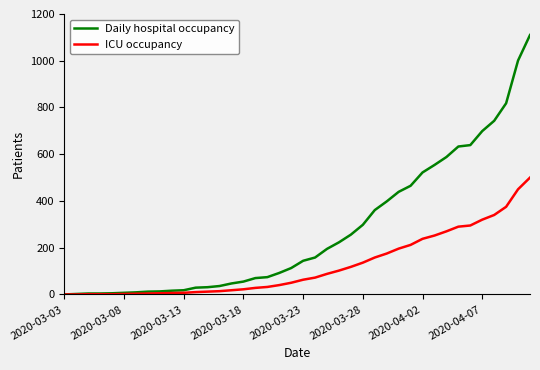

List the series in order of their overall mean, lowest first.

ICU occupancy, Daily hospital occupancy